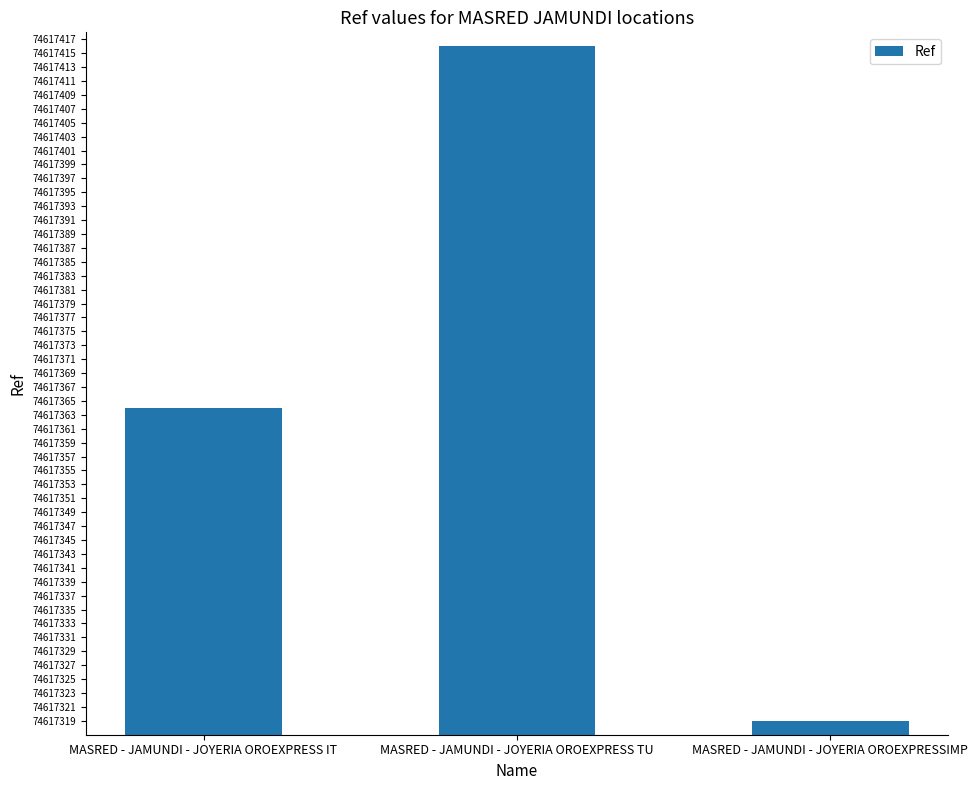

What is the change in value from MASRED - JAMUNDI - JOYERIA OROEXPRESS IT to MASRED - JAMUNDI - JOYERIA OROEXPRESS TU?

+52